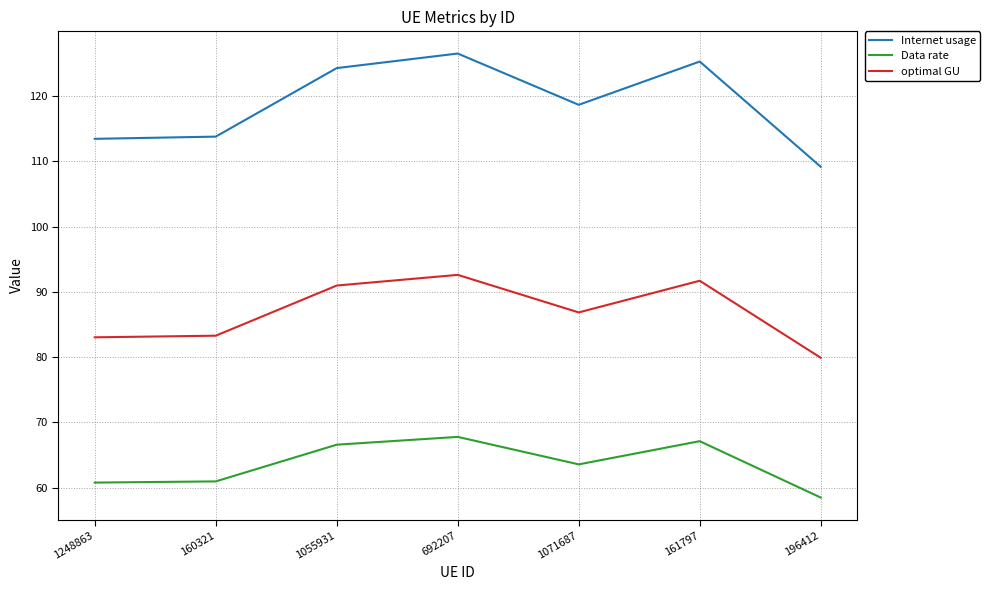

True or false: Internet usage and optimal GU intersect in this chart.

False